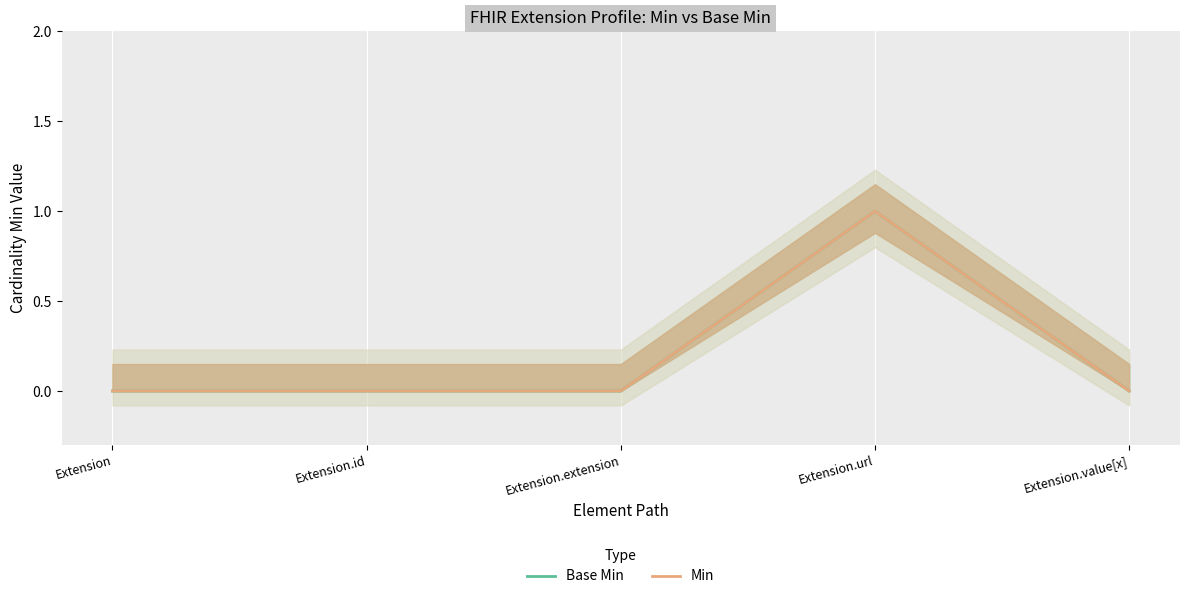

Read the Base Min value at Extension.url.

1